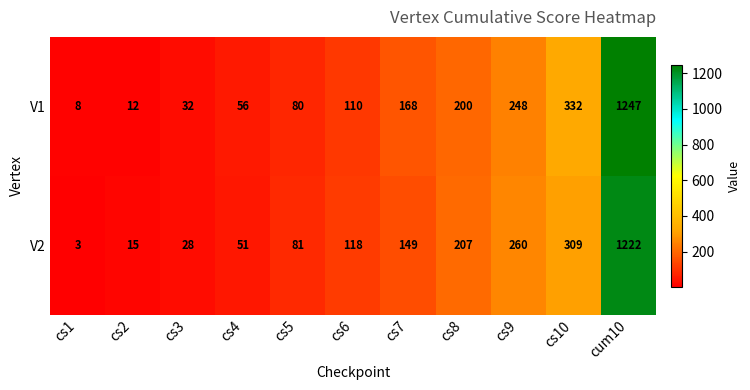

Between cs2 and cs10, which series saw the biggest shift?

V1